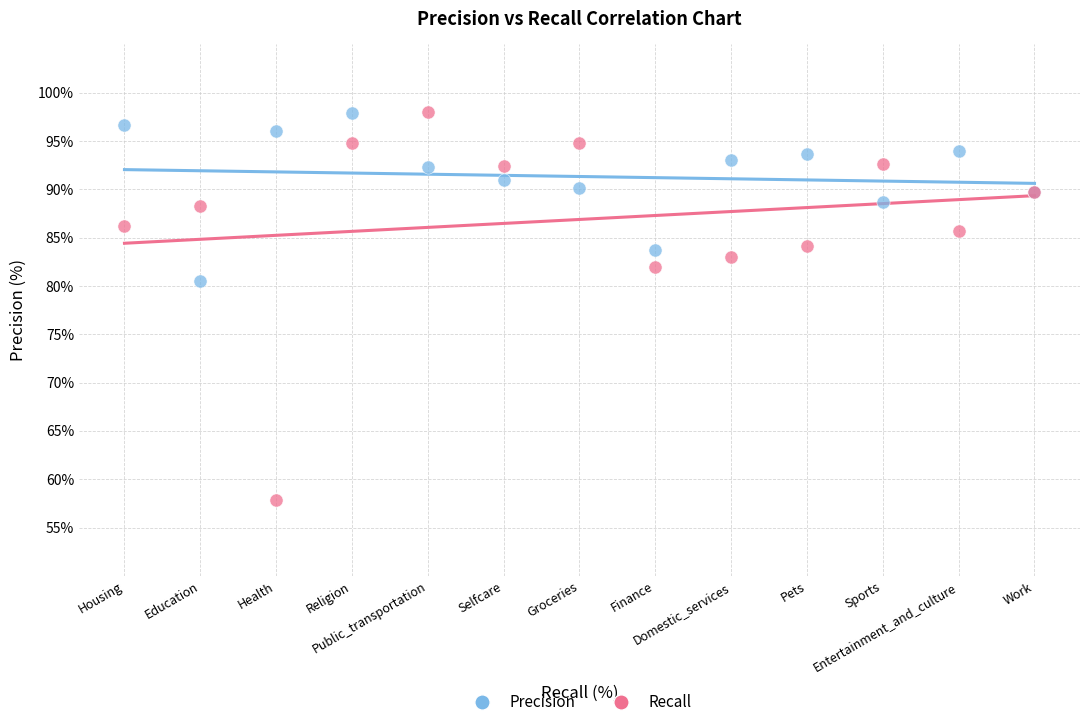

Which series reaches the minimum Y coordinate?

Recall